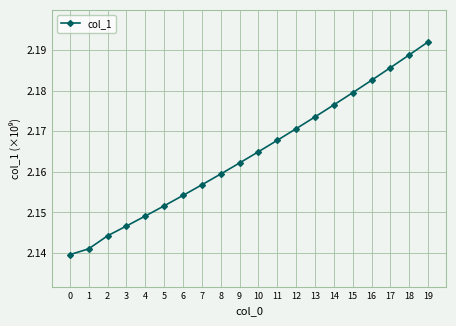

List the labels in order of value, largest first.

19, 18, 17, 16, 15, 14, 13, 12, 11, 10, 9, 8, 7, 6, 5, 4, 3, 2, 1, 0